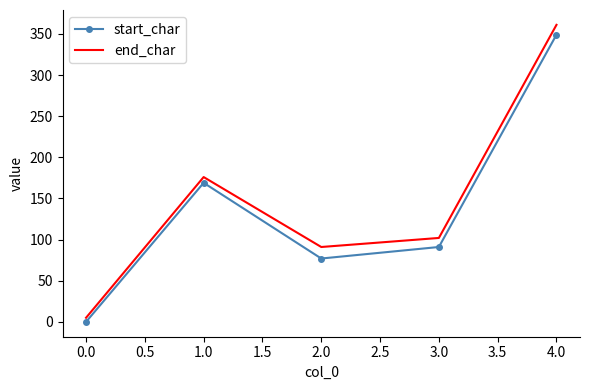

The value of start_char at 0.0 is 0. True or false?

True